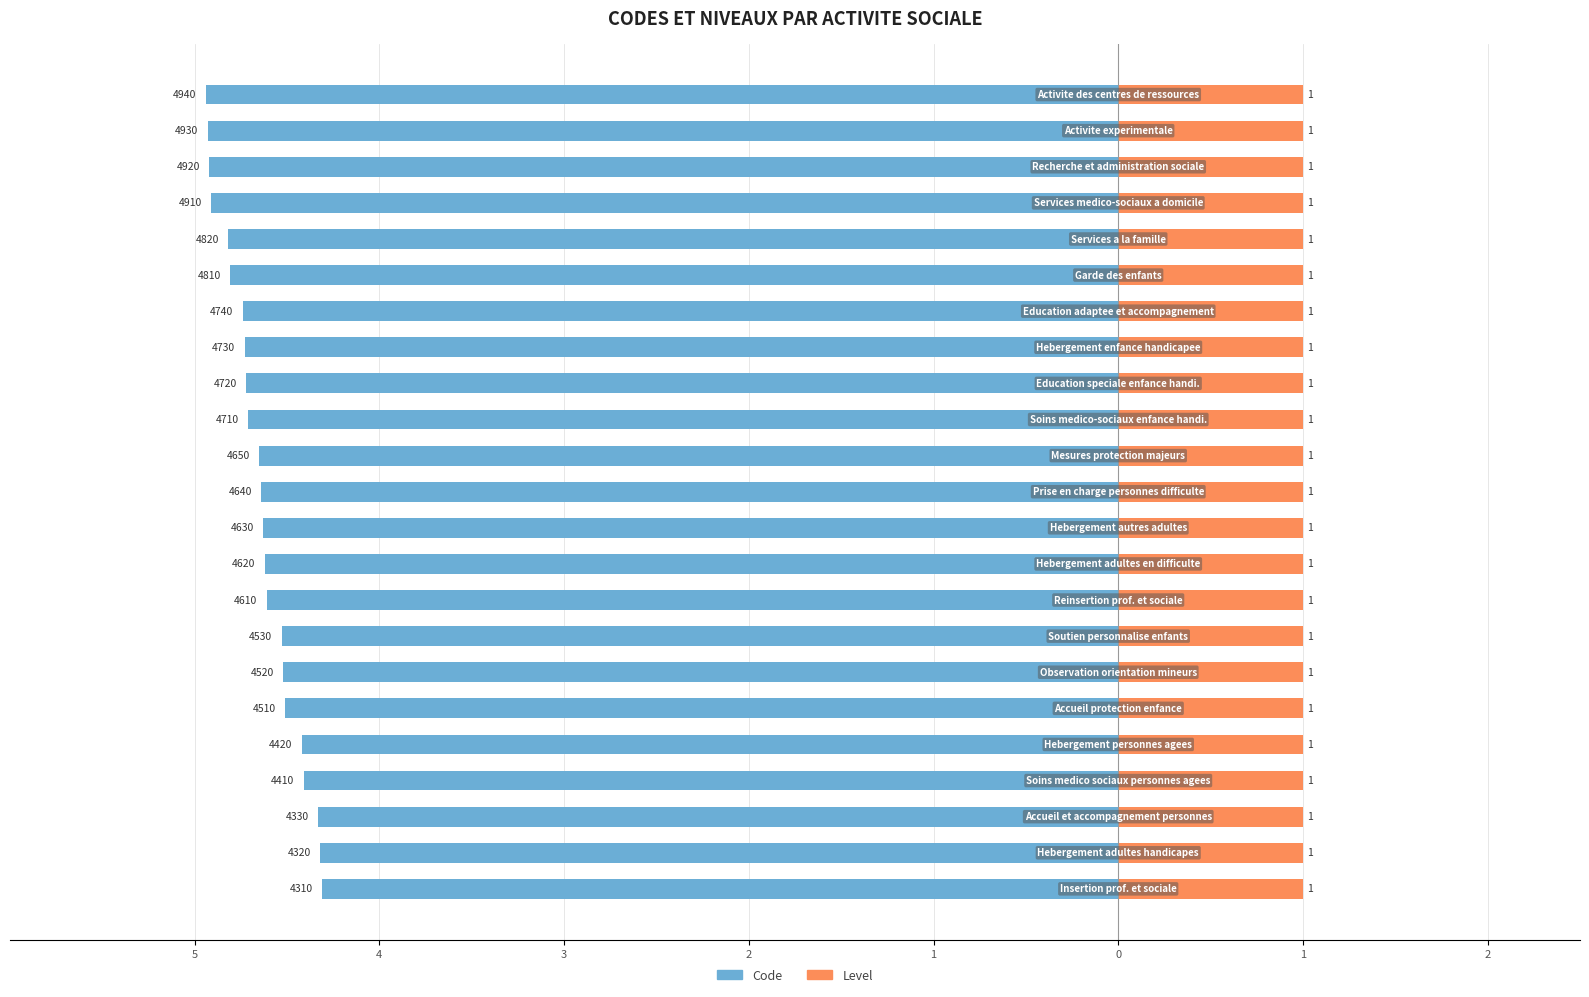

At how many categories does at least one series exceed 0?

23